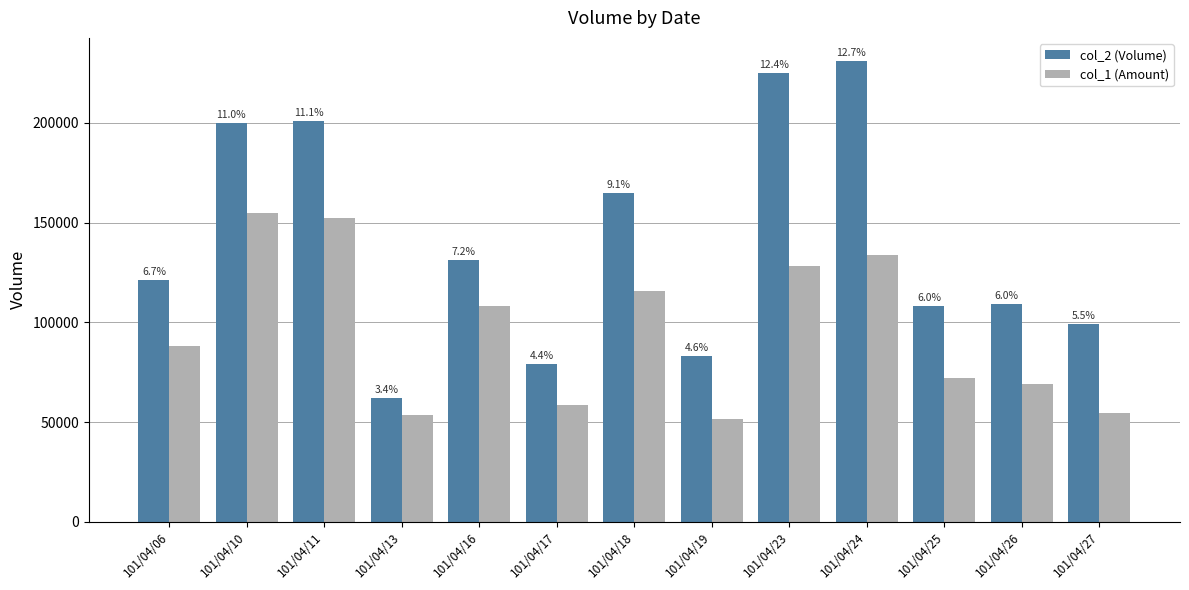

Does the chart contain any negative values?

No